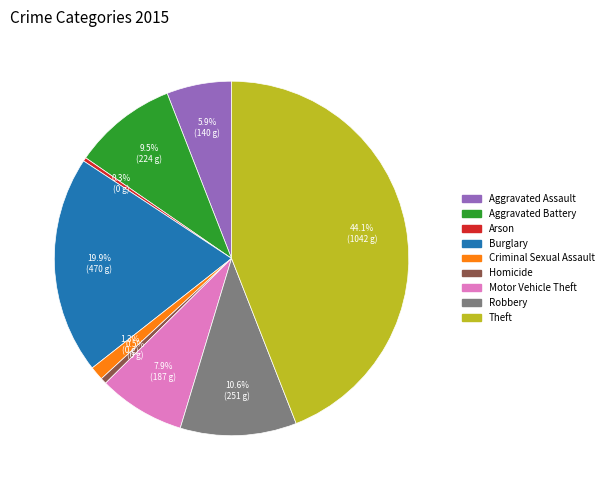

Which slice is the largest?

Theft